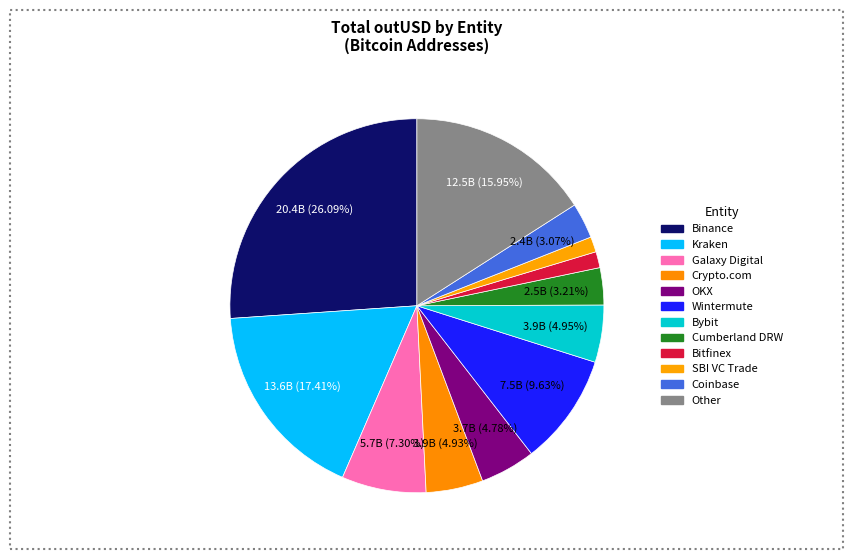

The Bybit slice represents 5% of the pie. True or false?

True